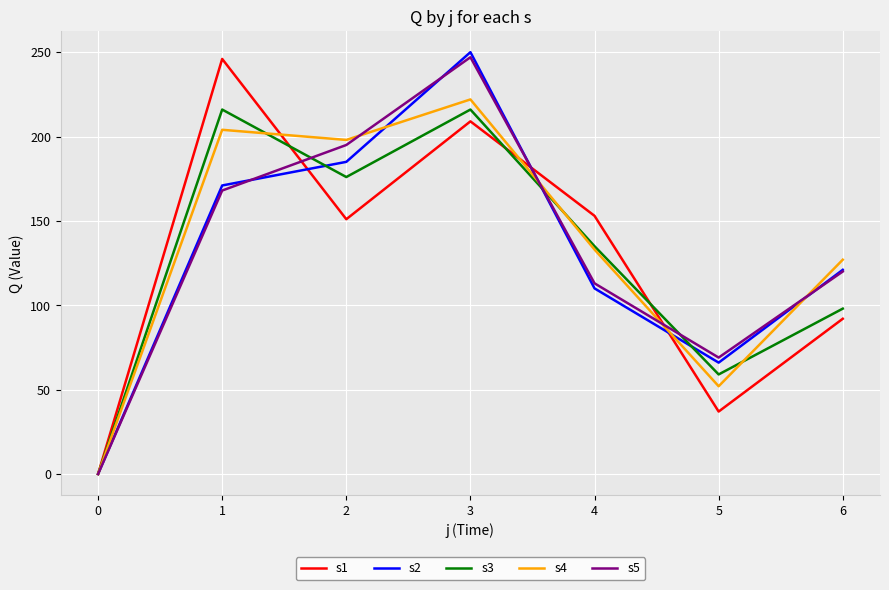

What is the approximate value of s3 at 3?

216